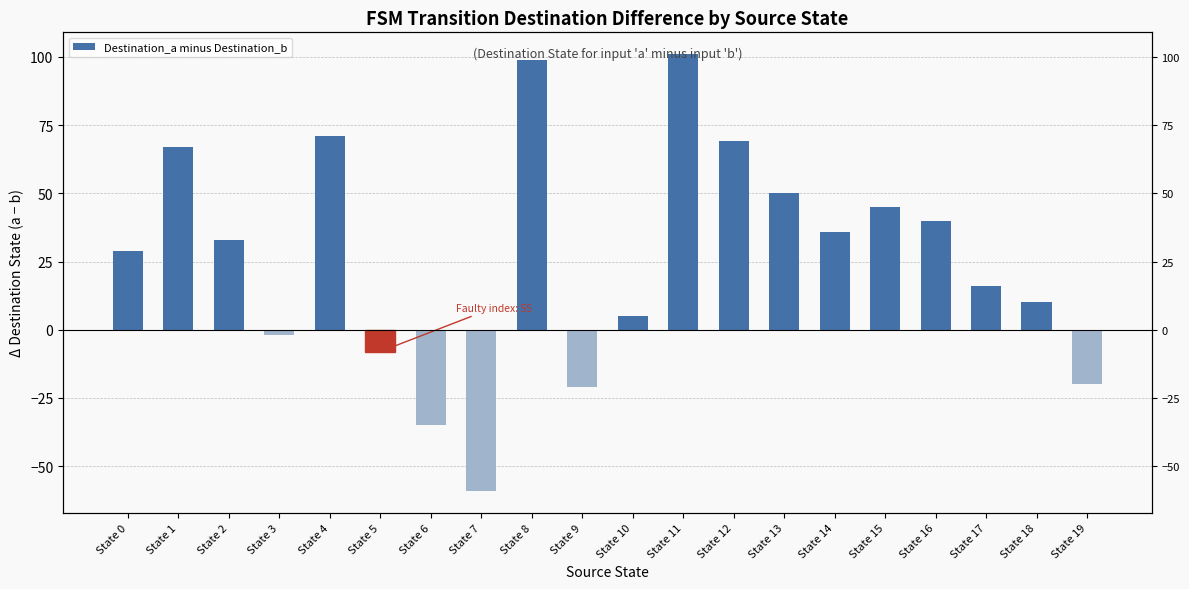

The value at State 18 is 10. True or false?

True